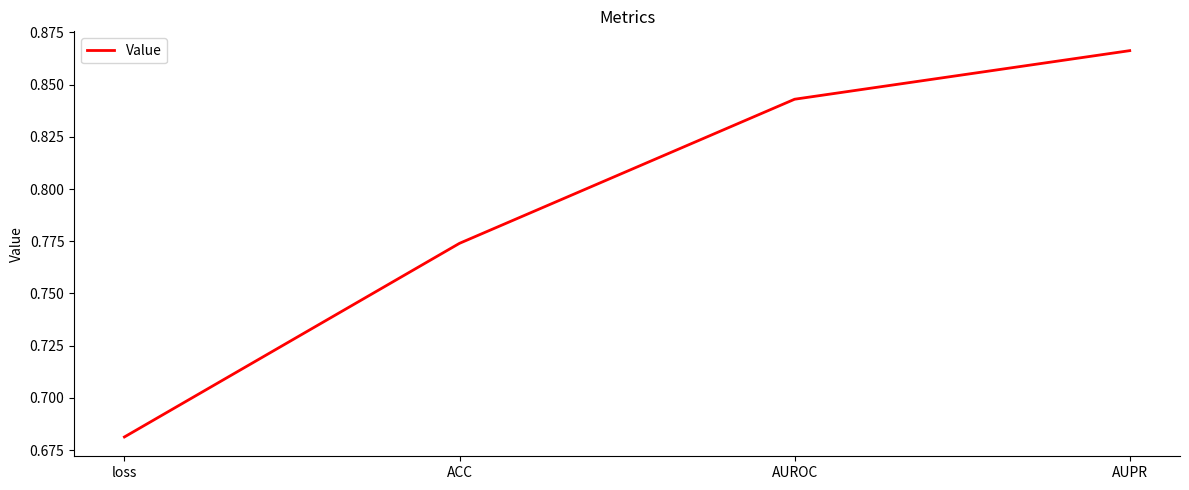

At which category does the chart reach its minimum across all series?

loss